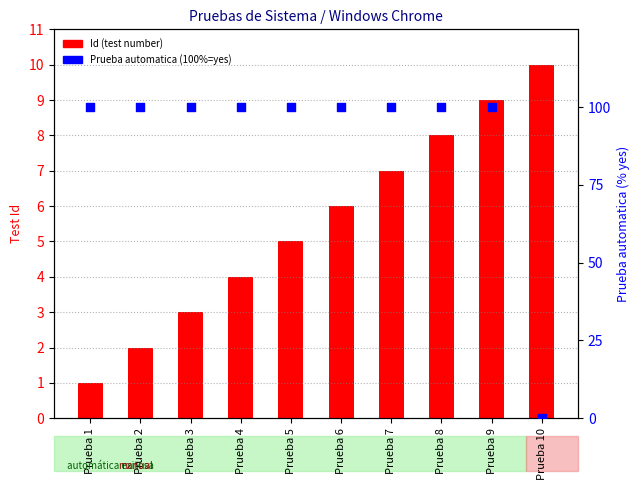

At how many categories does at least one series exceed 92?

9